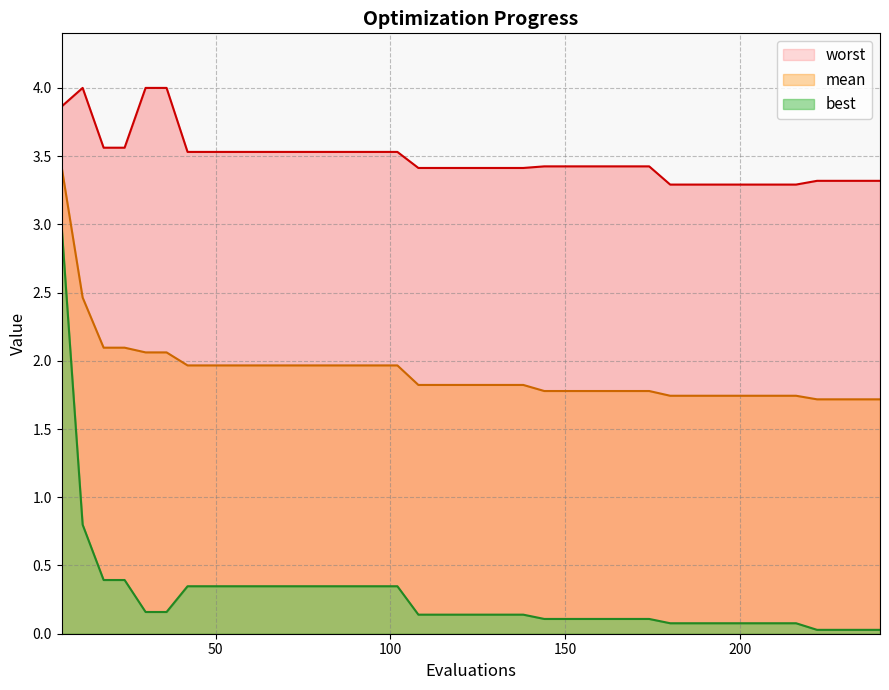

Which series has the largest total across all categories?

worst